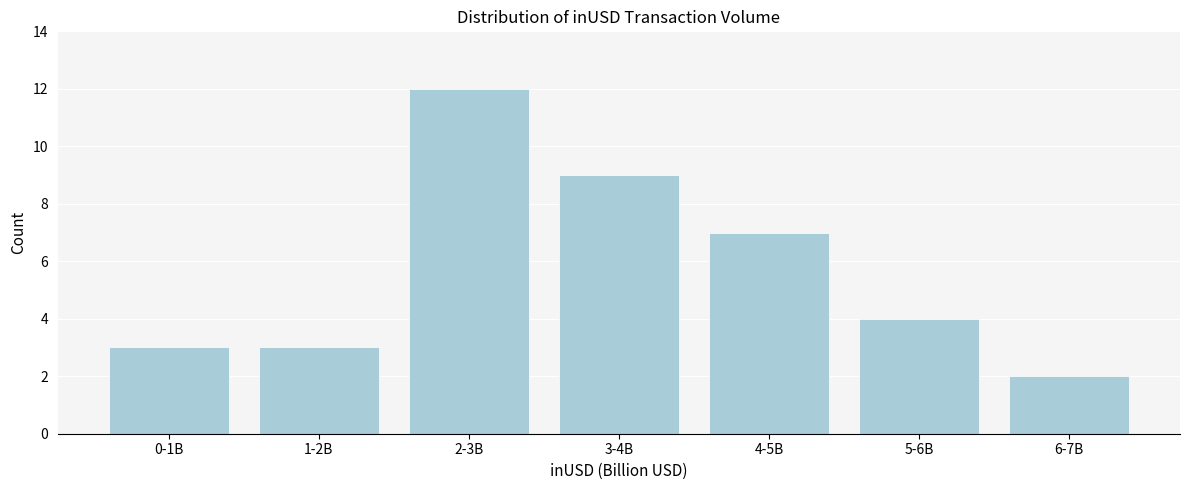

Reading right to left, transcribe all the data shown in this chart.

2	4	7	9	12	3	3